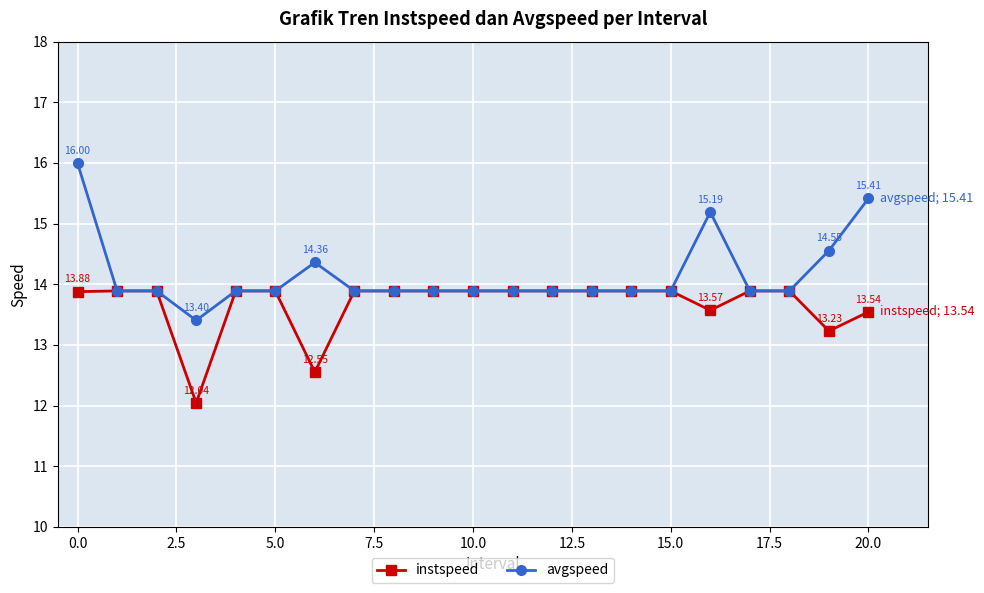

What is the greatest value displayed?

16.0